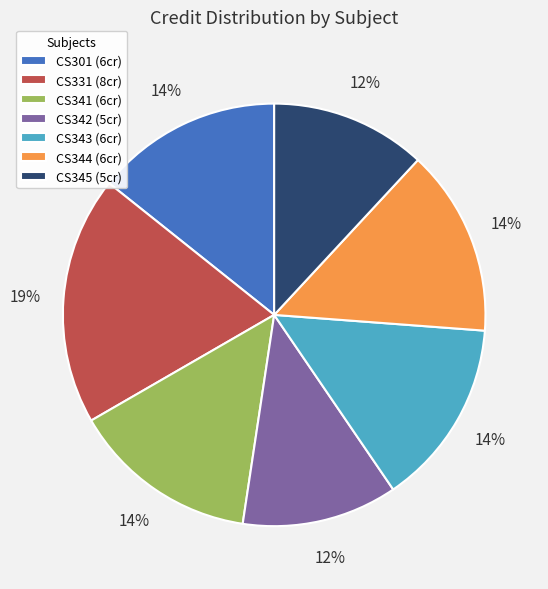

What percentage is the CS345 slice, to the nearest percent?

12%